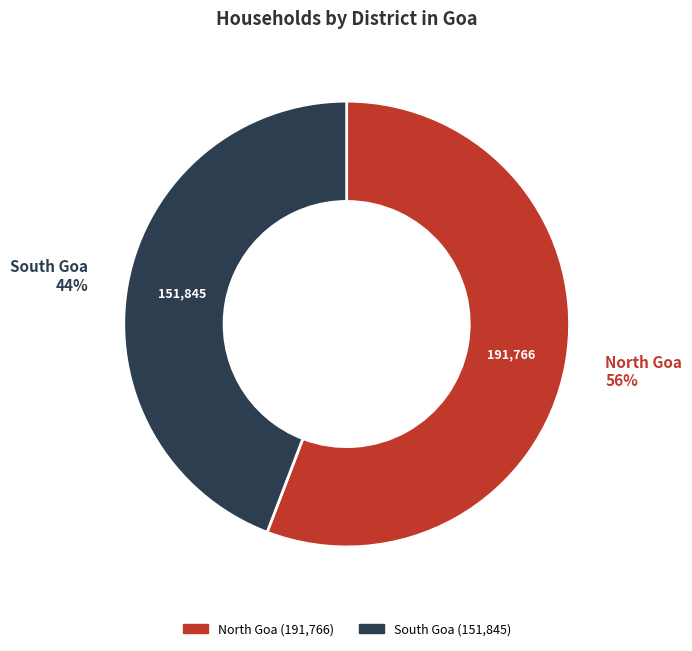

How many slices are in this pie chart?

2